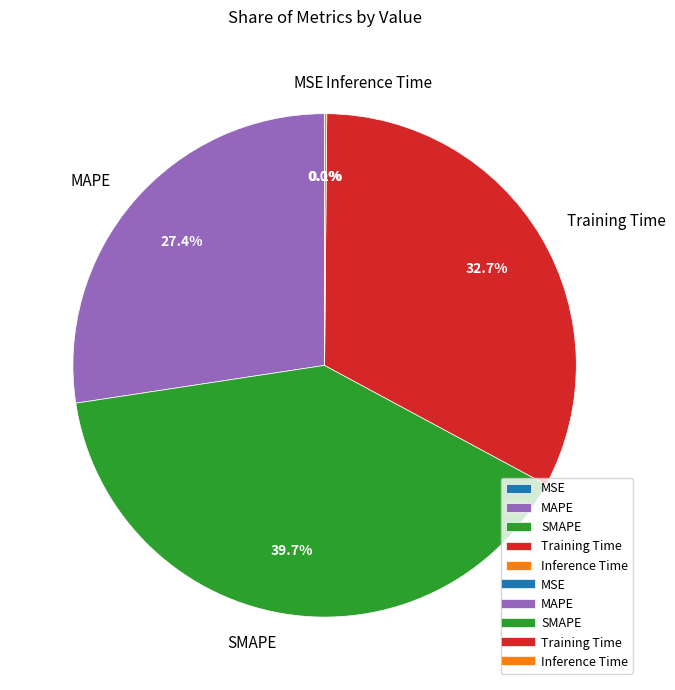

What is the largest slice in the pie chart?

SMAPE